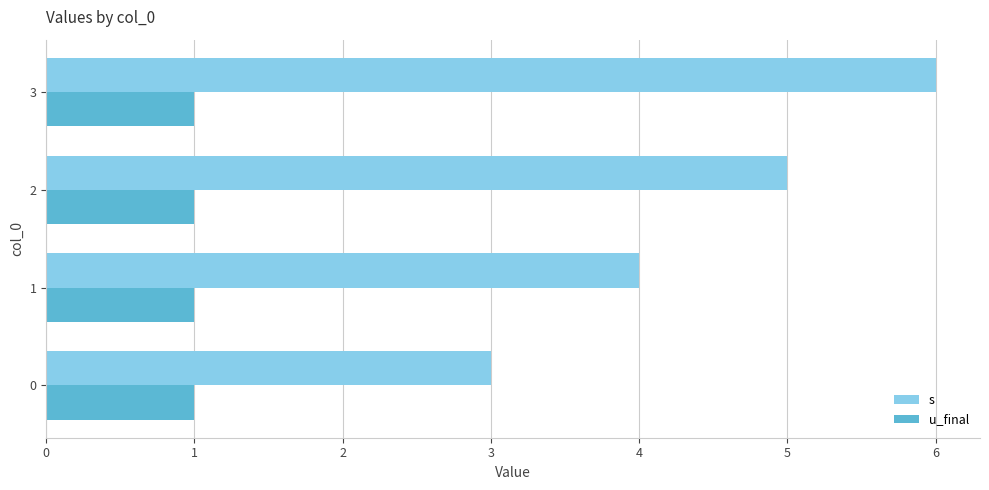

True or false: s has a value of 7 at 2.

False